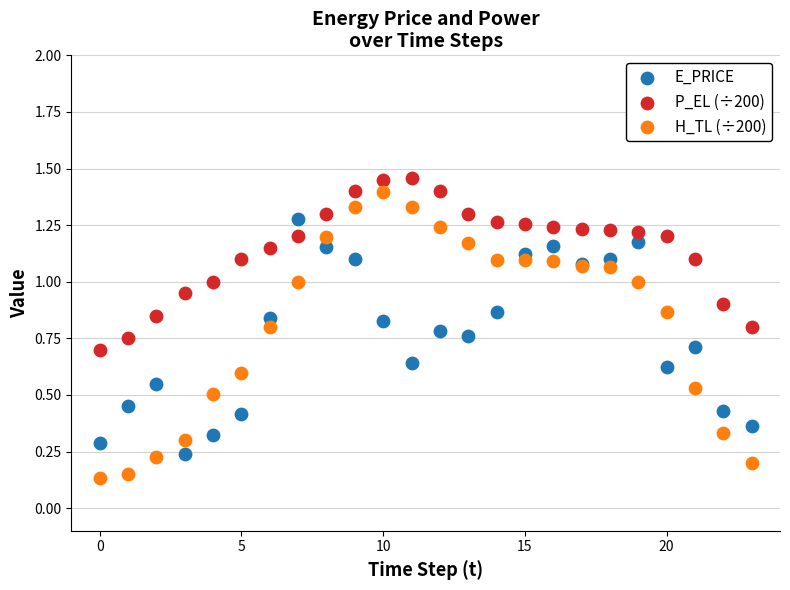

Which series has the largest Y range (max minus min)?

H_TL (÷200)